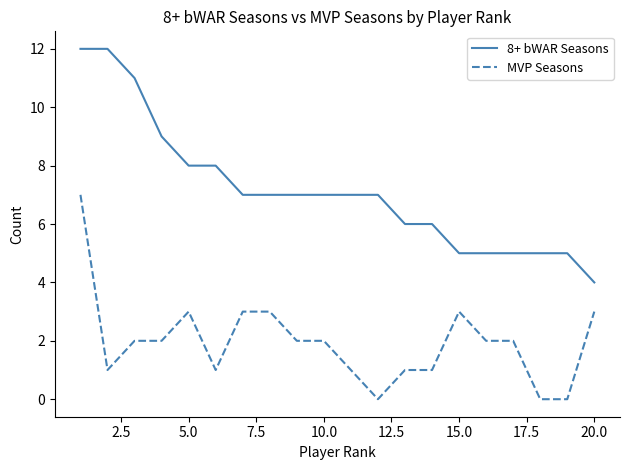

True or false: 8+ bWAR Seasons and MVP Seasons cross at least once.

False